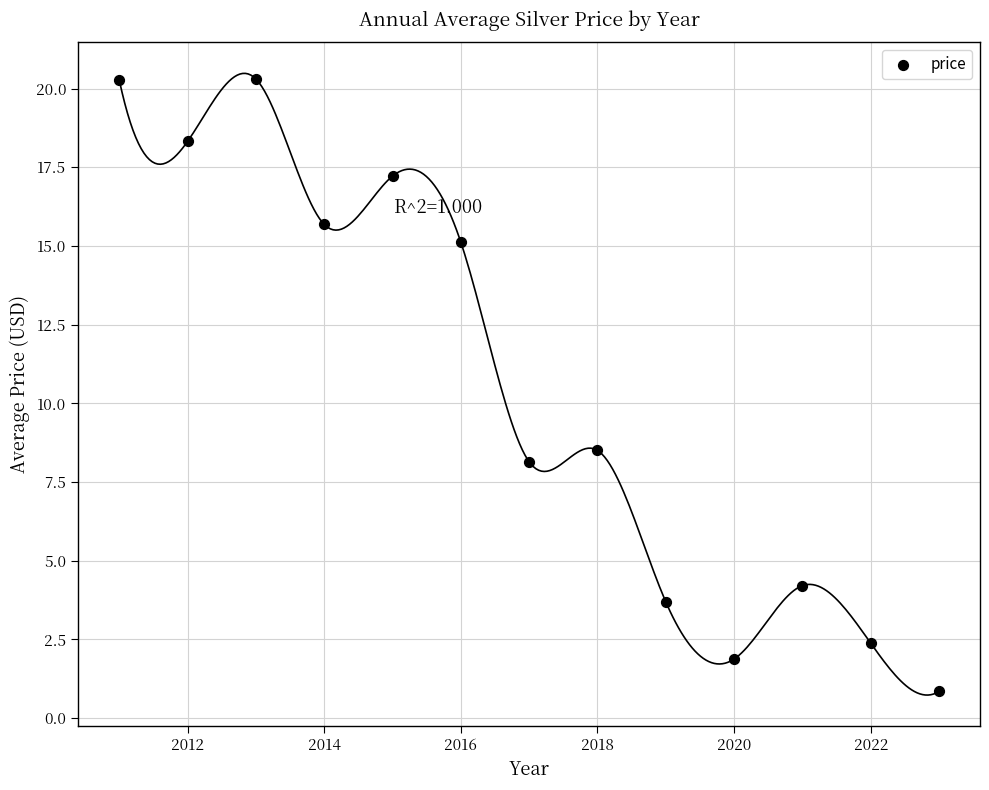

What Y value in the scatter plot is closest to 10?

8.5